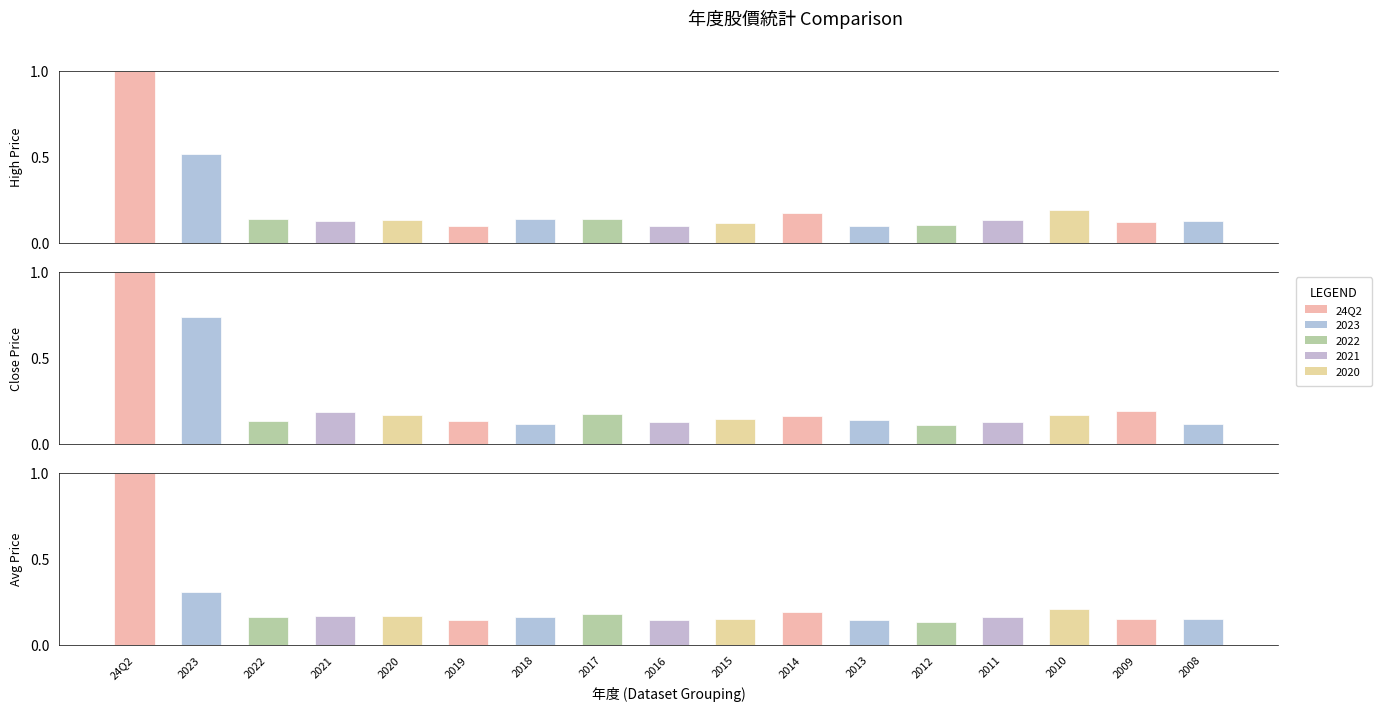

The value of 最高價(元) at 2021 is 0.0. True or false?

False